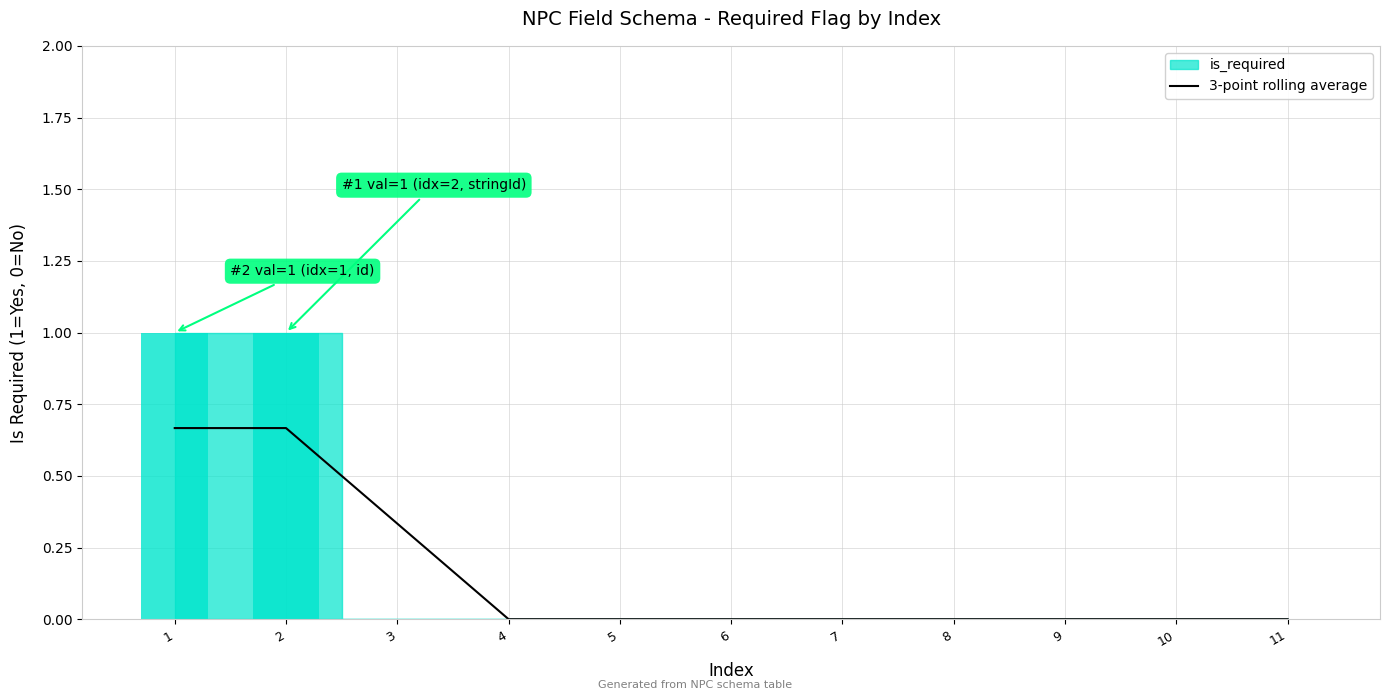

True or false: the data shows 0.3 at 3.

True